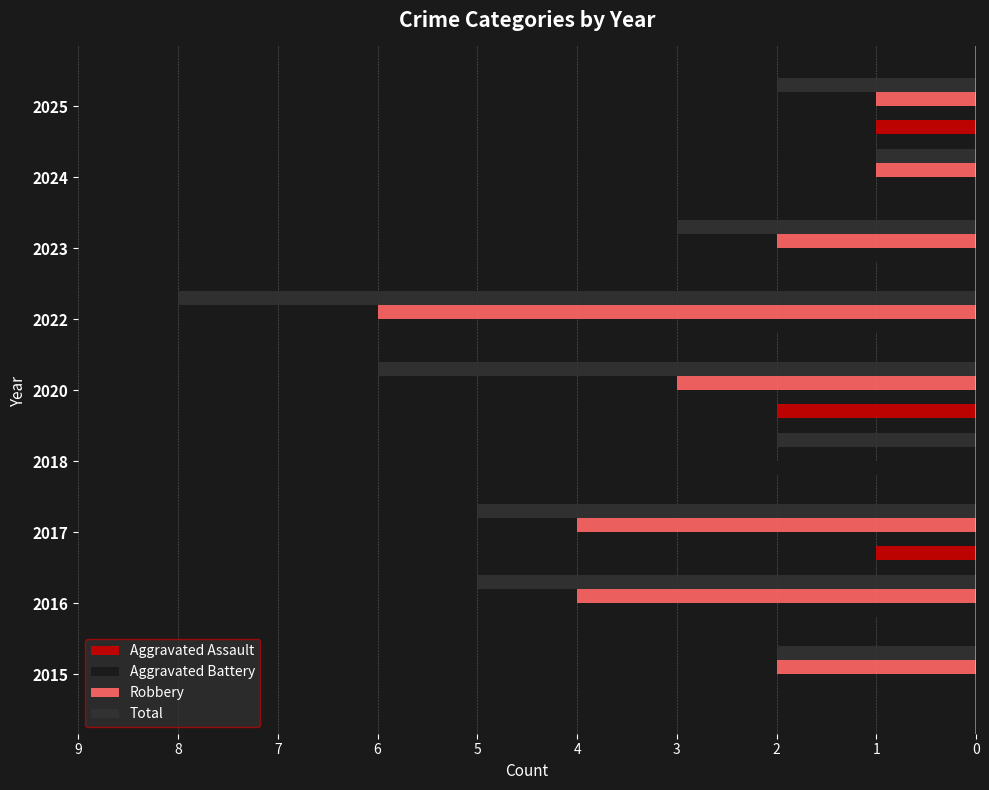

List the series in order of their peak value, lowest first.

Total, Aggravated Assault, Aggravated Battery, Robbery